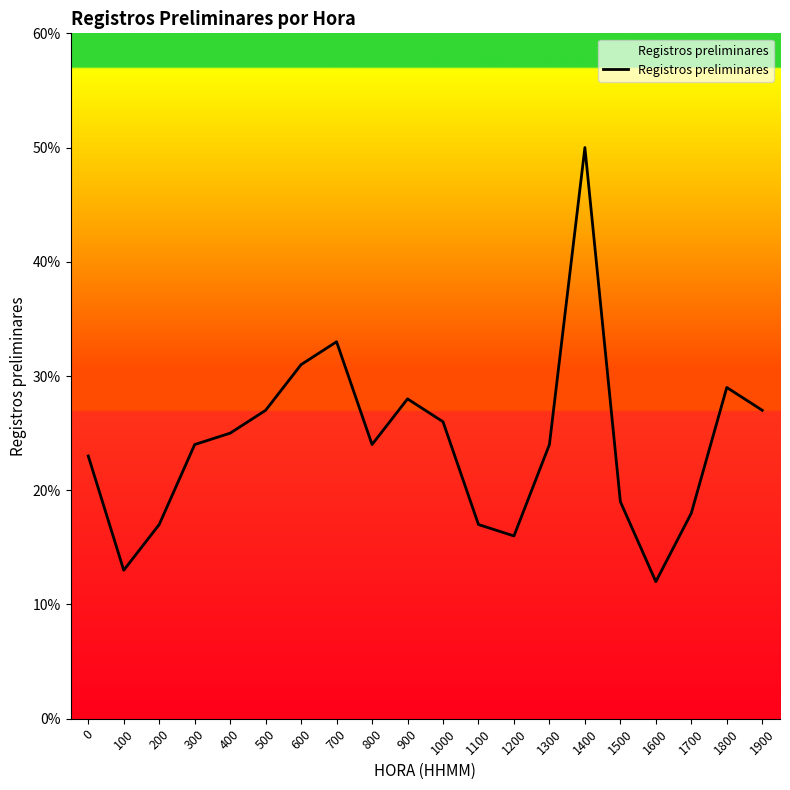

Between 1500 and 1100, which is larger?

1500